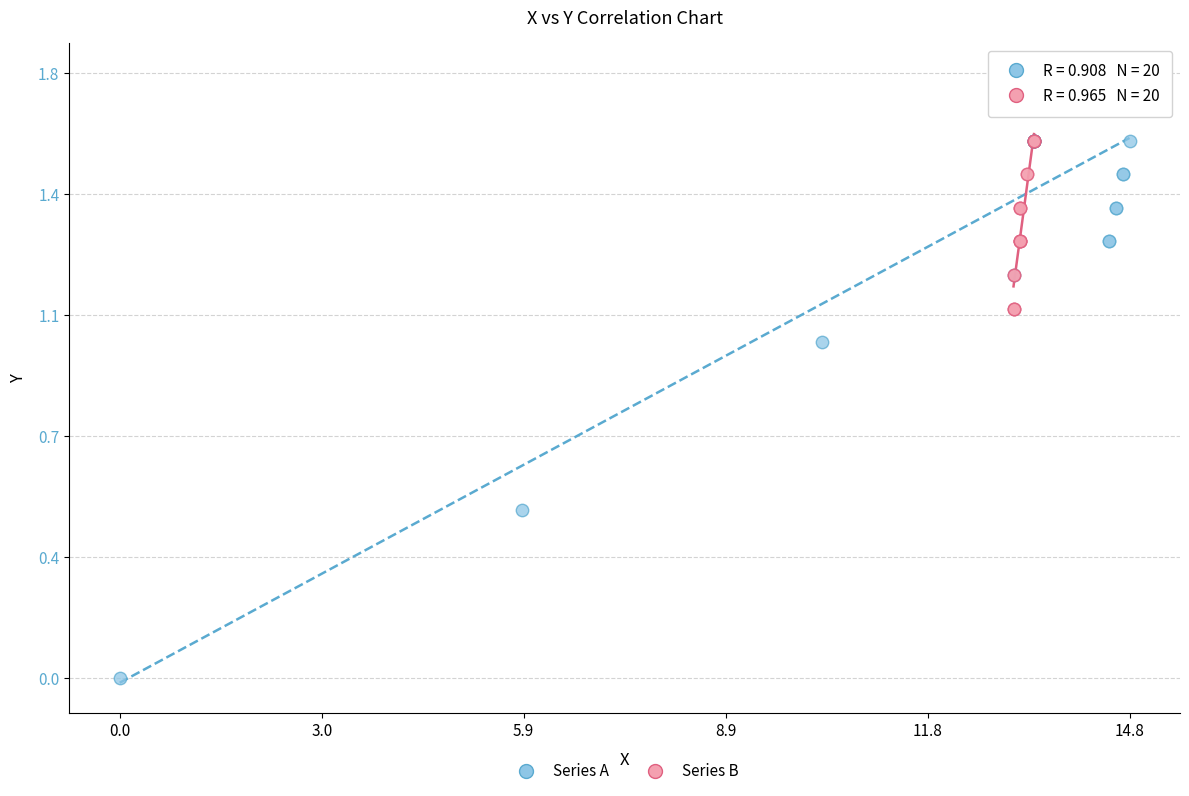

Which series has the largest Y range (max minus min)?

Series A